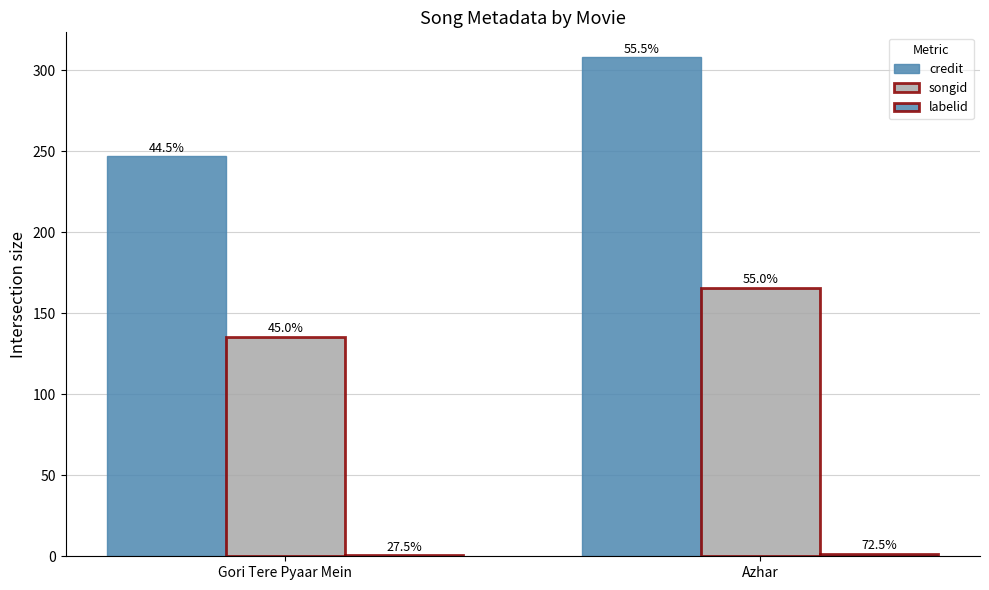

Which category has the lowest value across all series?

Gori Tere Pyaar Mein